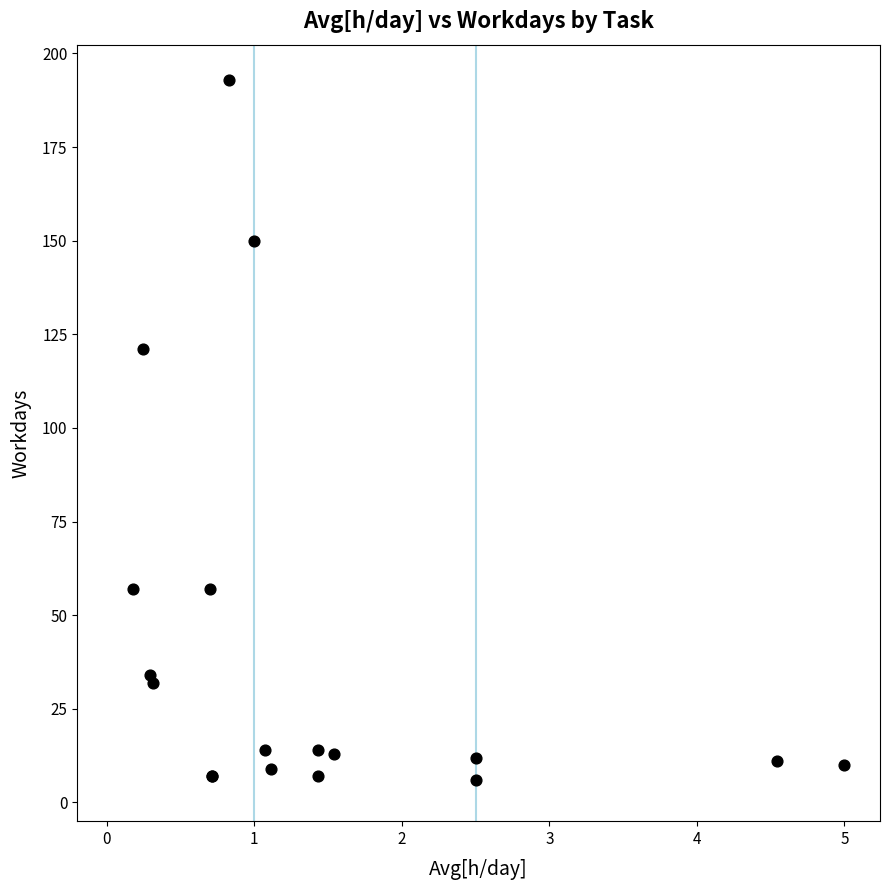

What Y value in the scatter plot is closest to 99?

121